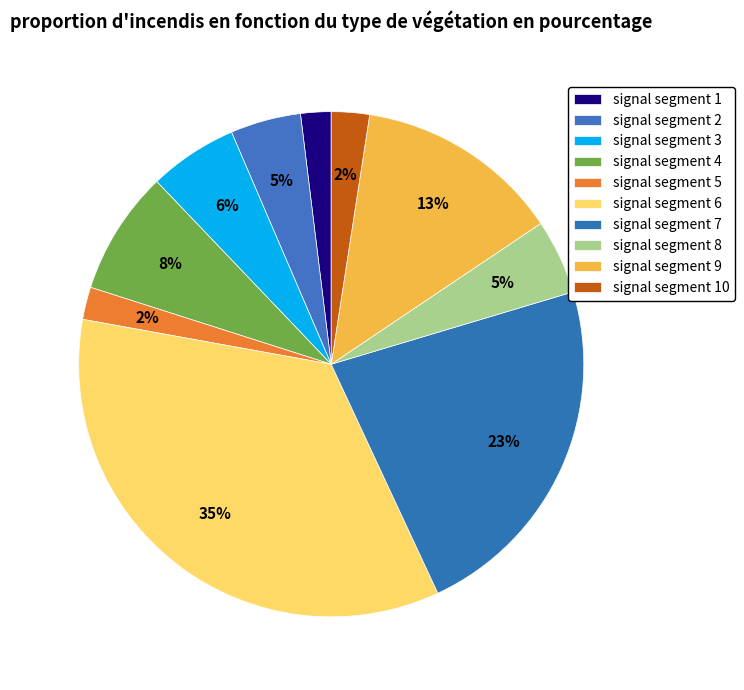

How many segments does this pie chart have?

10